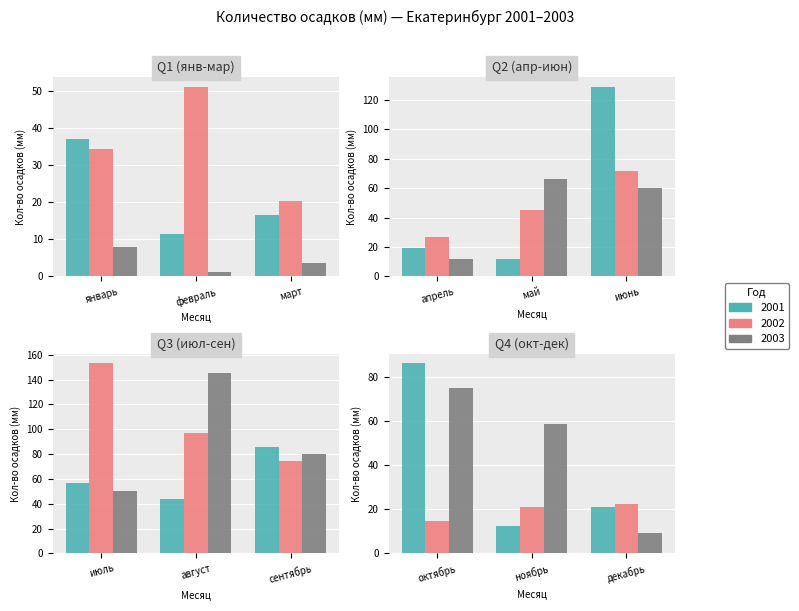

What is the difference between the 2002 values at март and ноябрь?

0.5